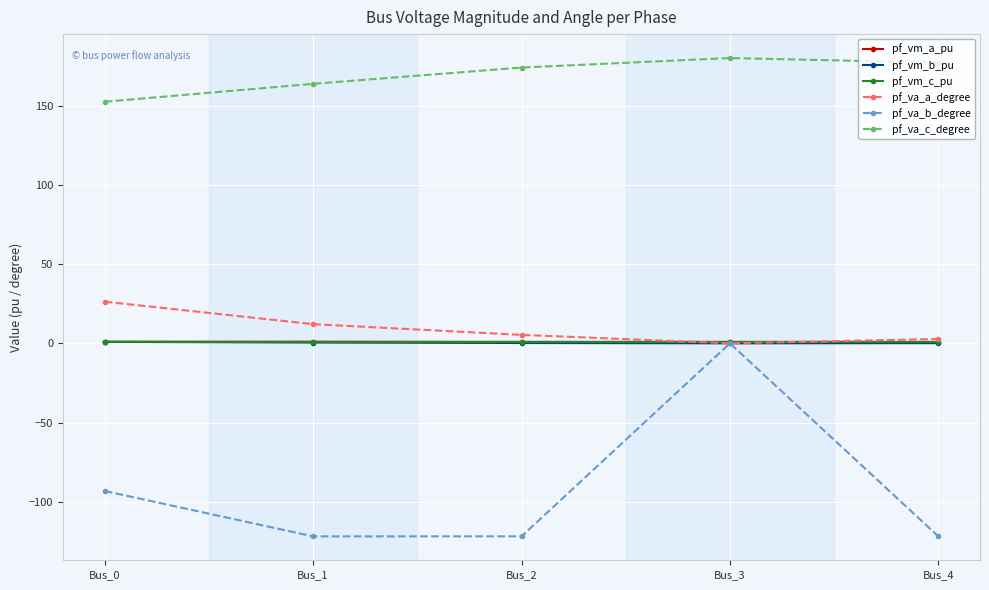

What are all the series names shown in the legend?

pf_vm_a_pu, pf_vm_b_pu, pf_vm_c_pu, pf_va_a_degree, pf_va_b_degree, pf_va_c_degree